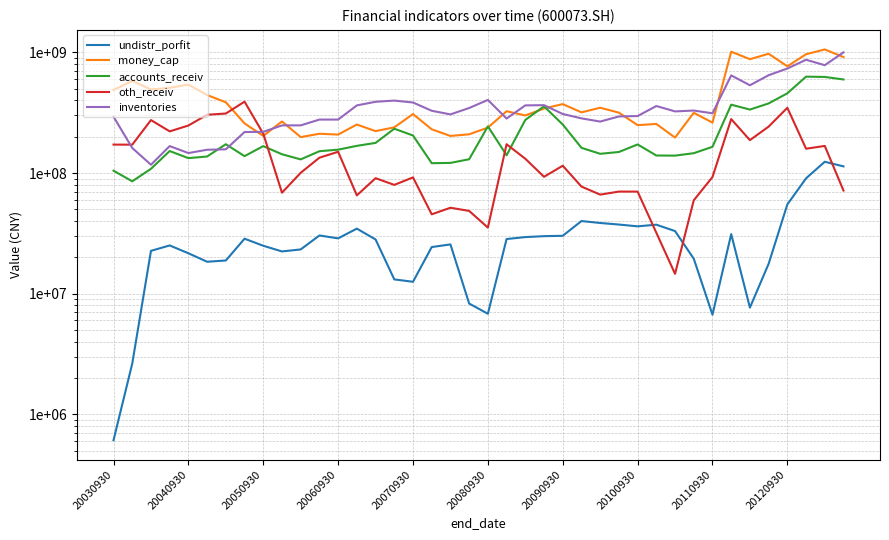

Rank the series at 19 from highest to lowest value.

inventories, money_cap, accounts_receiv, oth_receiv, undistr_porfit